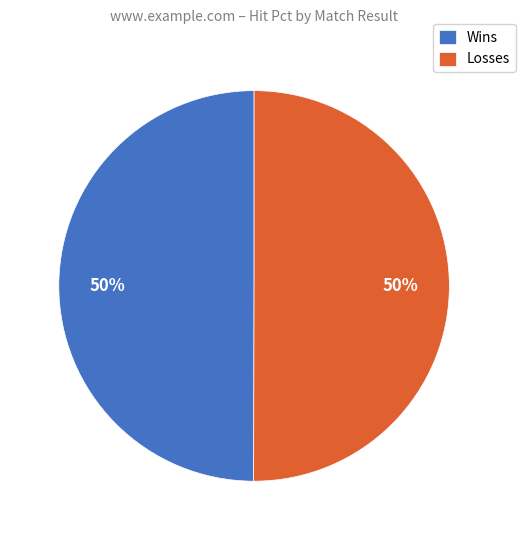

To the nearest percent, what portion does Losses represent?

50%